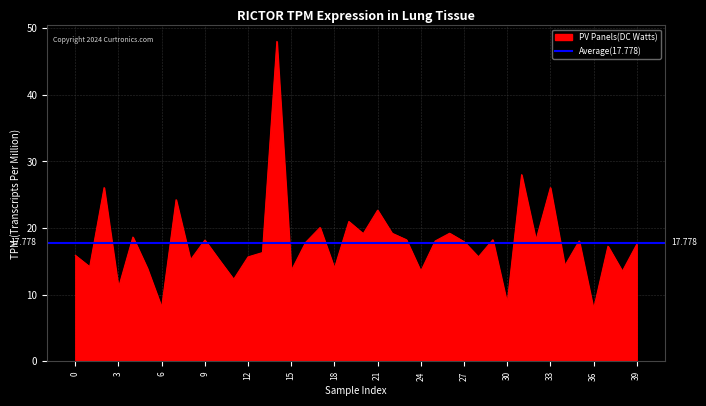

What is the sum of all values?

711.1